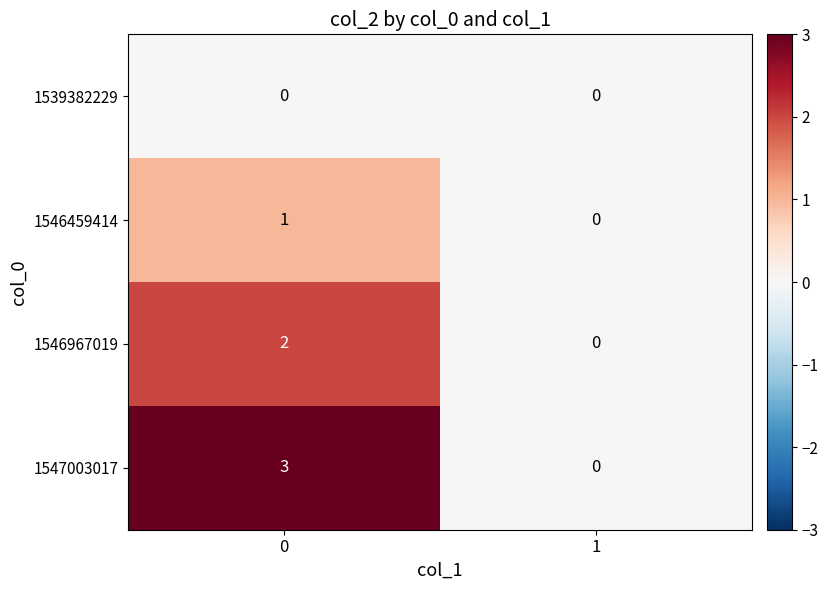

Is it true that 1539382229 equals 0 at 0?

True